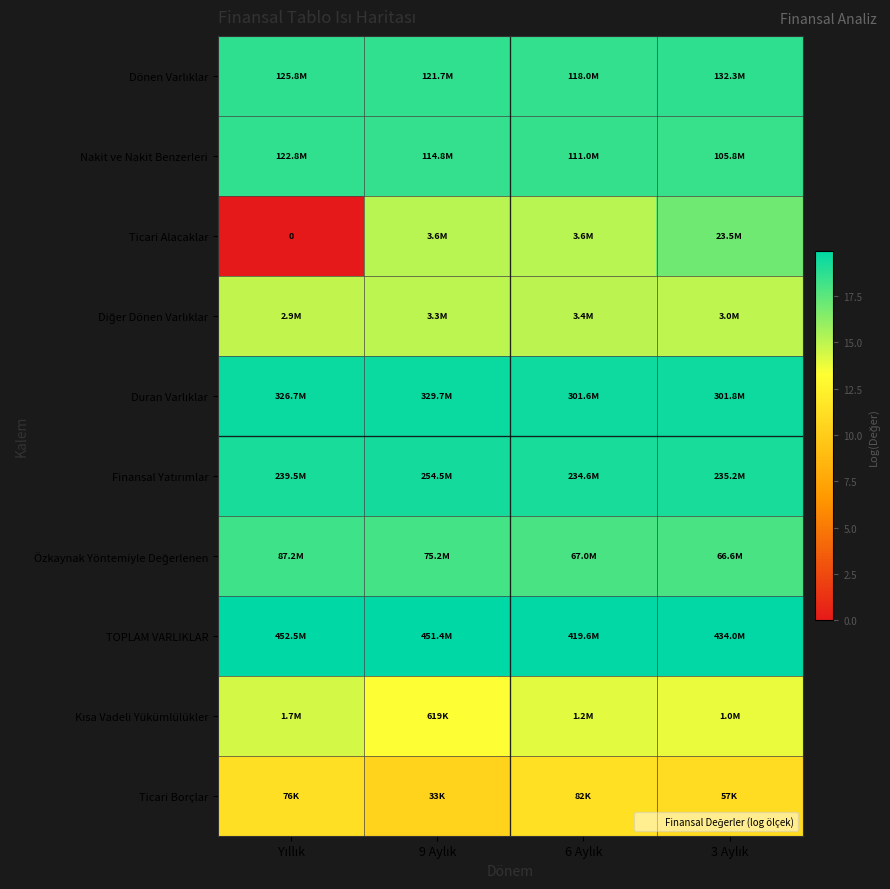

The value of Finansal Yatırımlar at 9 Aylık is 5.9. True or false?

False